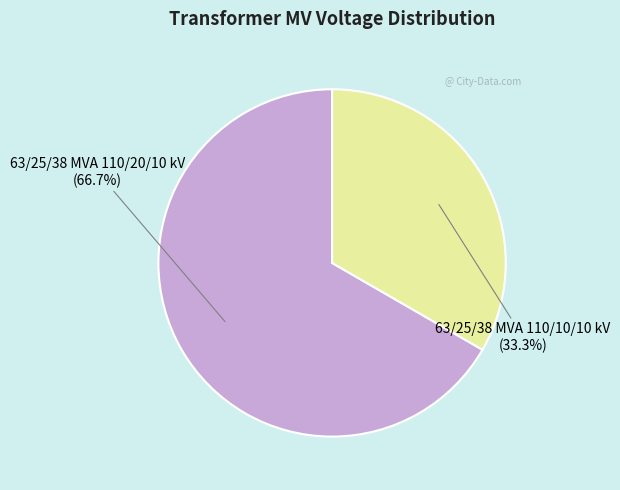

What percentage is the 63/25/38 MVA 110/10/10 kV slice, to the nearest percent?

33%